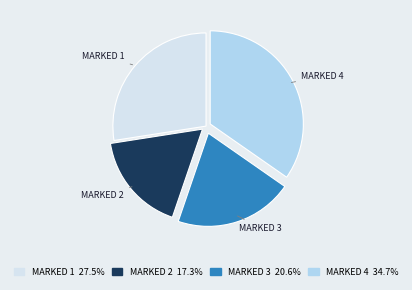

Which category has the smallest portion of the pie?

MARKED 2